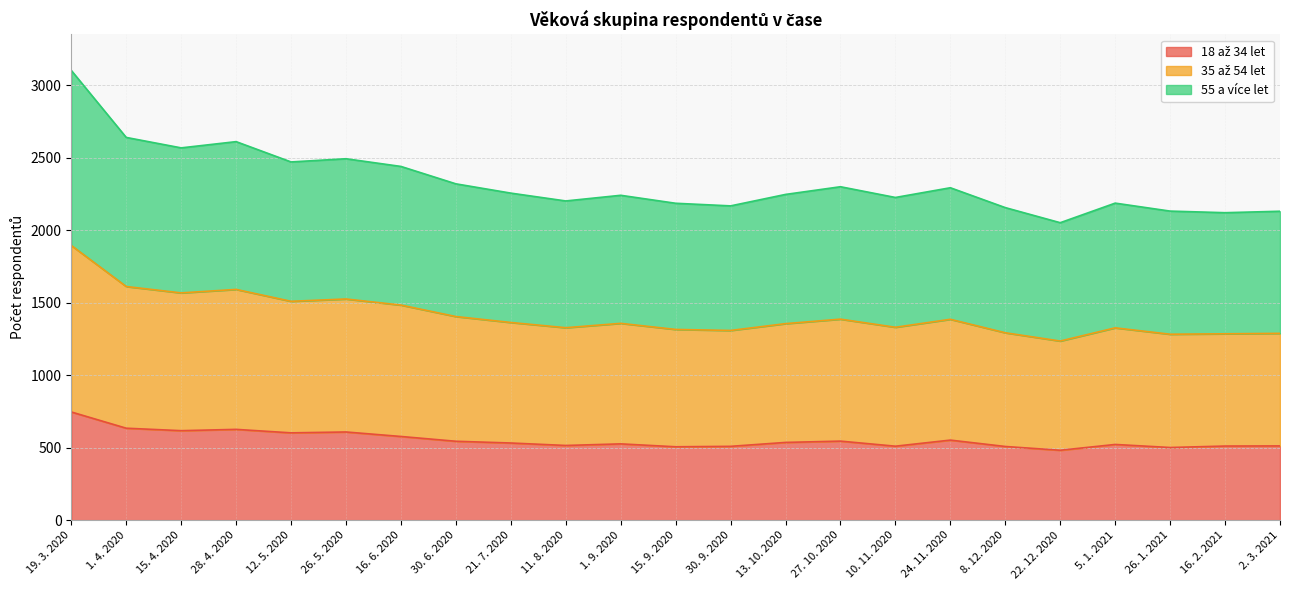

At which label does 35 až 54 let reach its peak?

19. 3. 2020